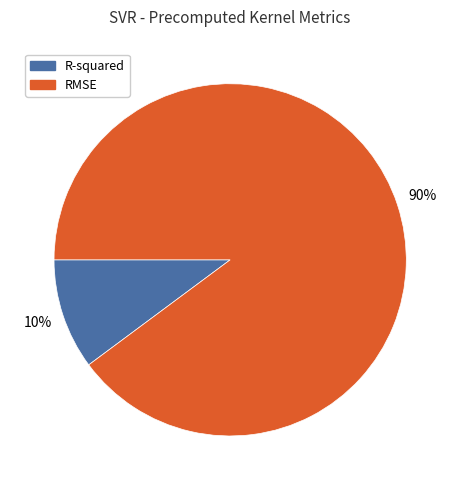

Approximately how many times larger is the value at R-squared compared to RMSE?

0.1